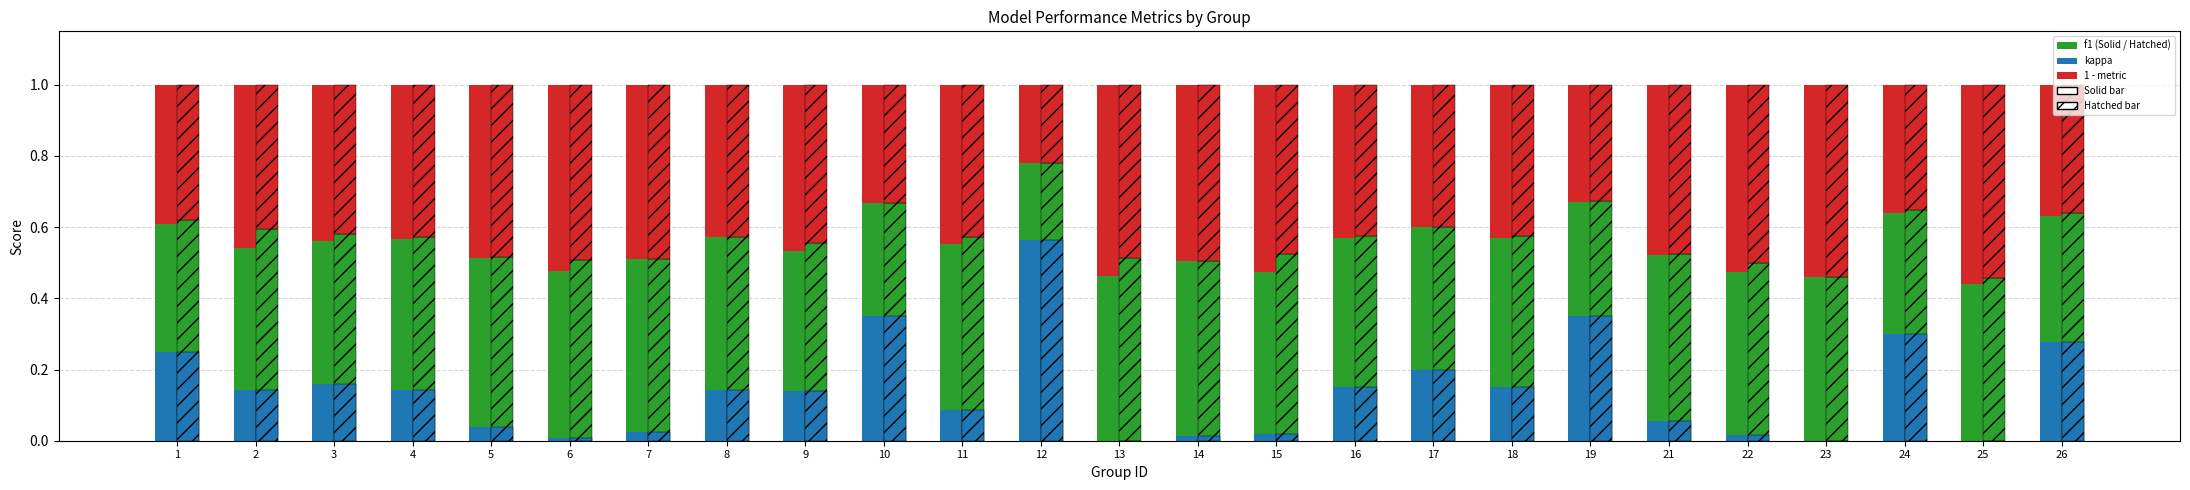

Rank the categories by kappa value from lowest to highest.

25, 23, 13, 6, 14, 22, 15, 7, 5, 21, 11, 9, 2, 4, 8, 16, 18, 3, 17, 1, 26, 24, 19, 10, 12